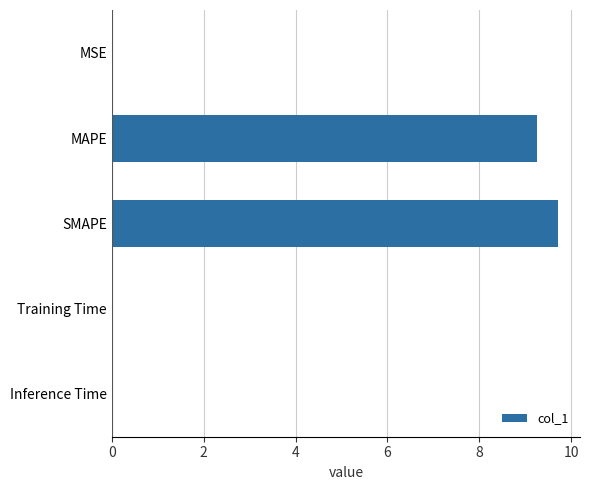

Are the bars horizontal?

Yes